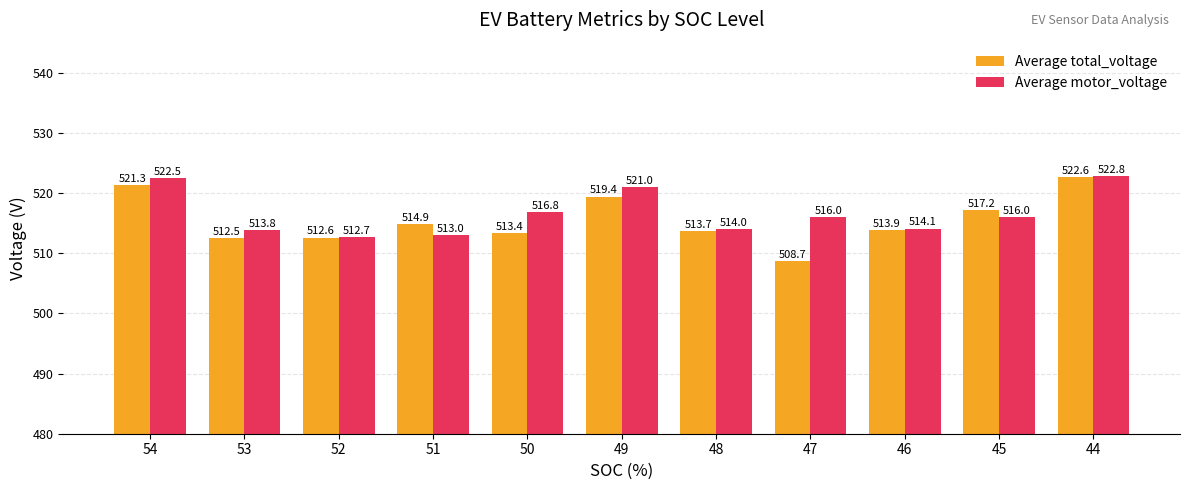

Reading right to left, what are all the values shown in this chart?

Average total_voltage: 522.6	517.2	513.9	508.7	513.7	519.4	513.4	514.9	512.6	512.5	521.3
Average motor_voltage: 522.8	516.0	514.1	516.0	514.0	521.0	516.8	513.0	512.7	513.8	522.5